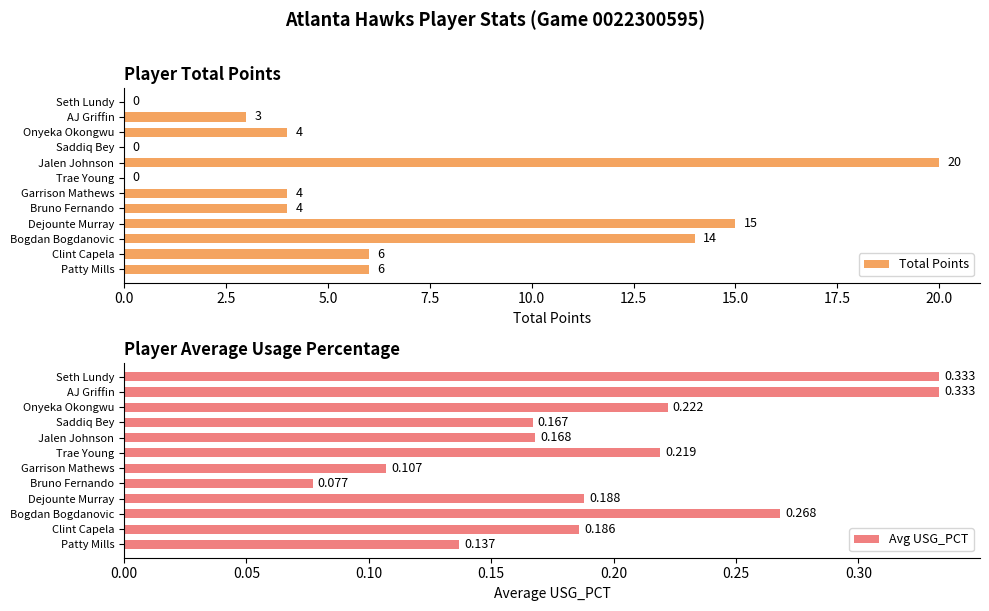

True or false: Total Points has a value of 14 at Bogdan Bogdanovic.

True